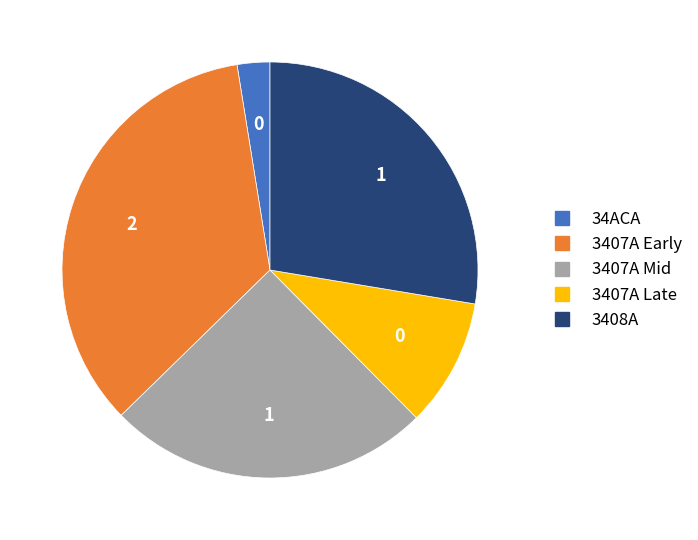

Is there any slice that represents more than half of the pie?

No